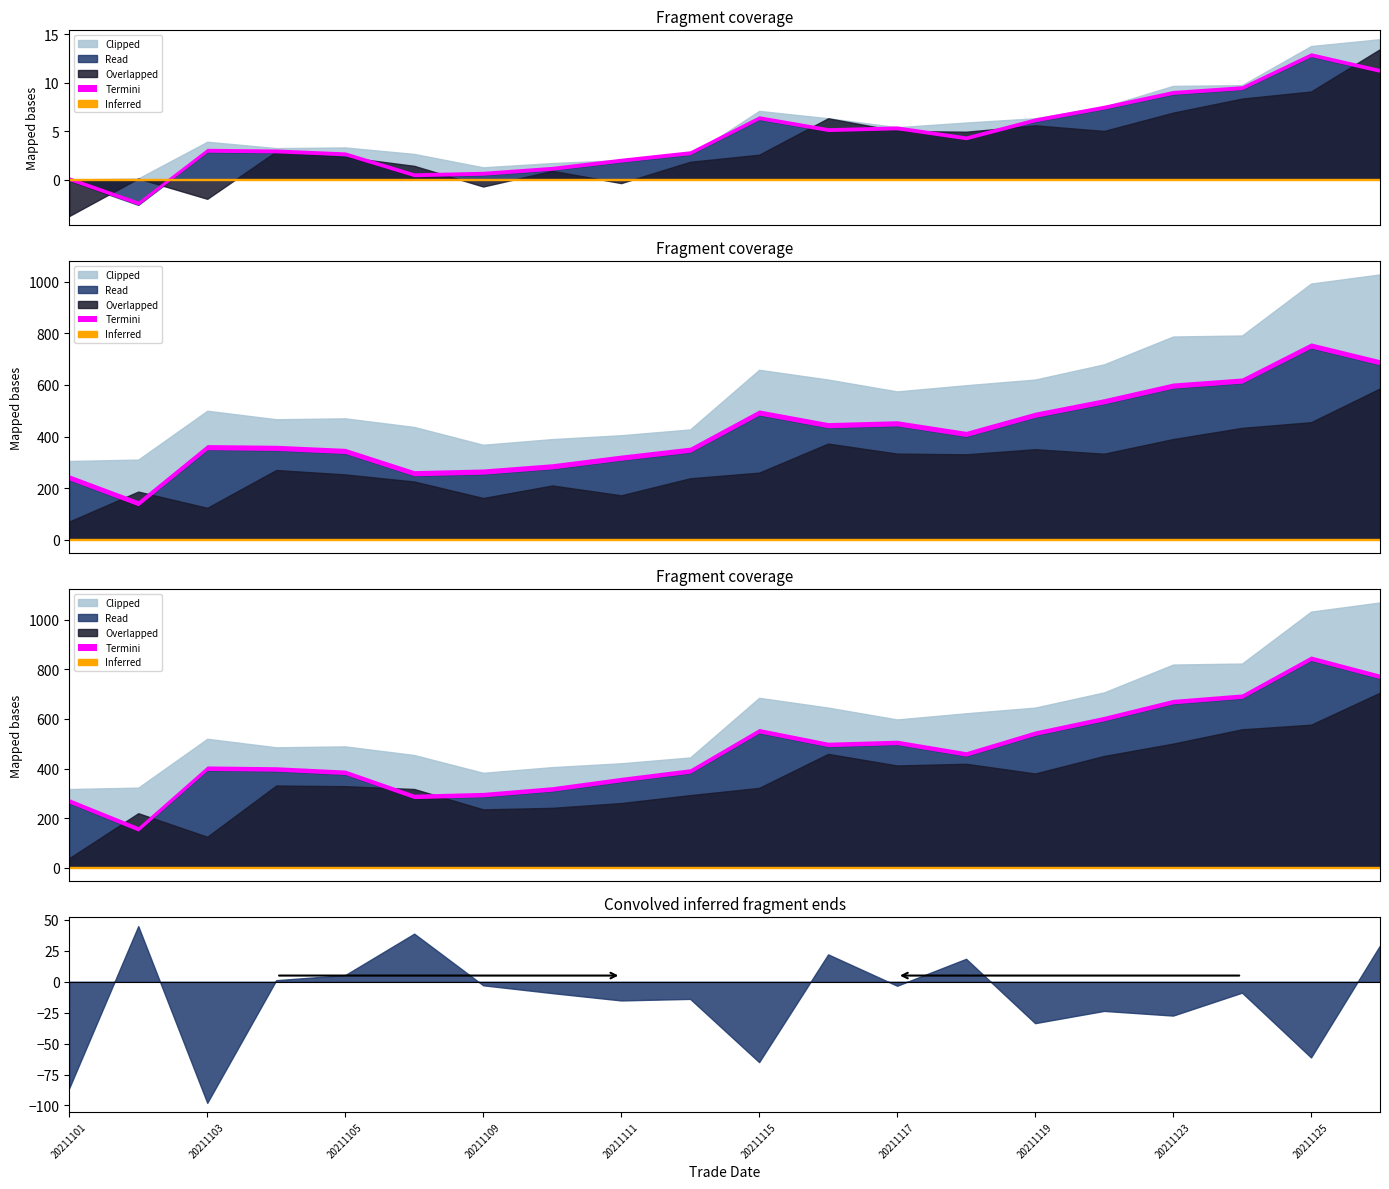

What is the difference between the maximum and minimum values in the high series?

14.5